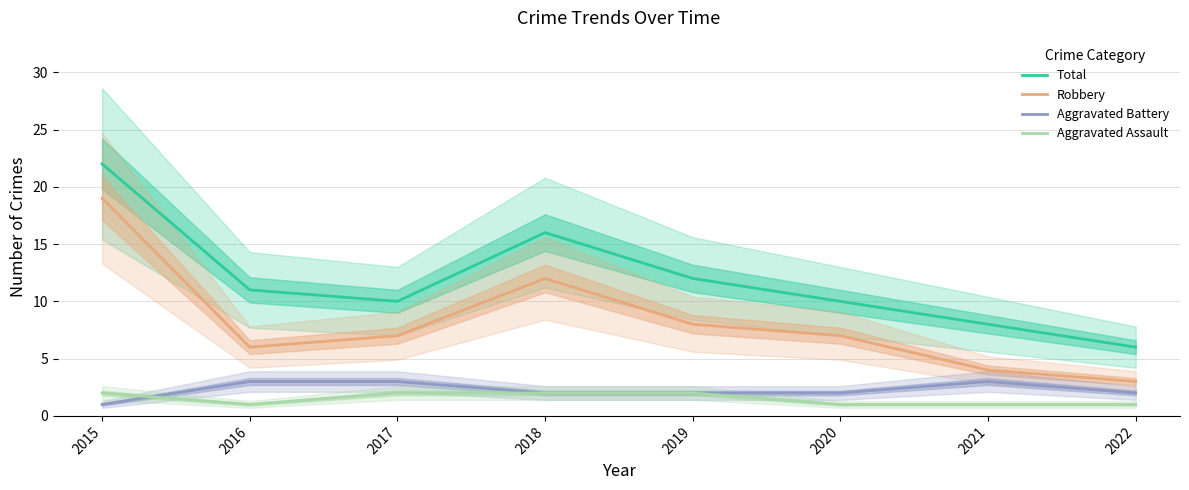

Reading left to right, extract all data points from this chart.

Total: 2015=22	2016=11	2017=10	2018=16	2019=12	2020=10	2021=8	2022=6
Robbery: 2015=19	2016=6	2017=7	2018=12	2019=8	2020=7	2021=4	2022=3
Aggravated Battery: 2015=1	2016=3	2017=3	2018=2	2019=2	2020=2	2021=3	2022=2
Aggravated Assault: 2015=2	2016=1	2017=2	2018=2	2019=2	2020=1	2021=1	2022=1